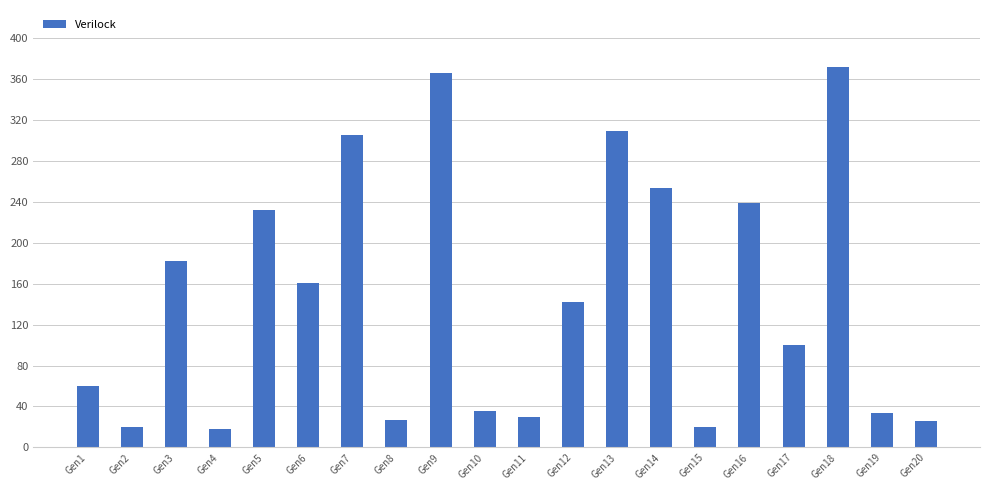

What is the value of the 12th bar from the left?

142.0